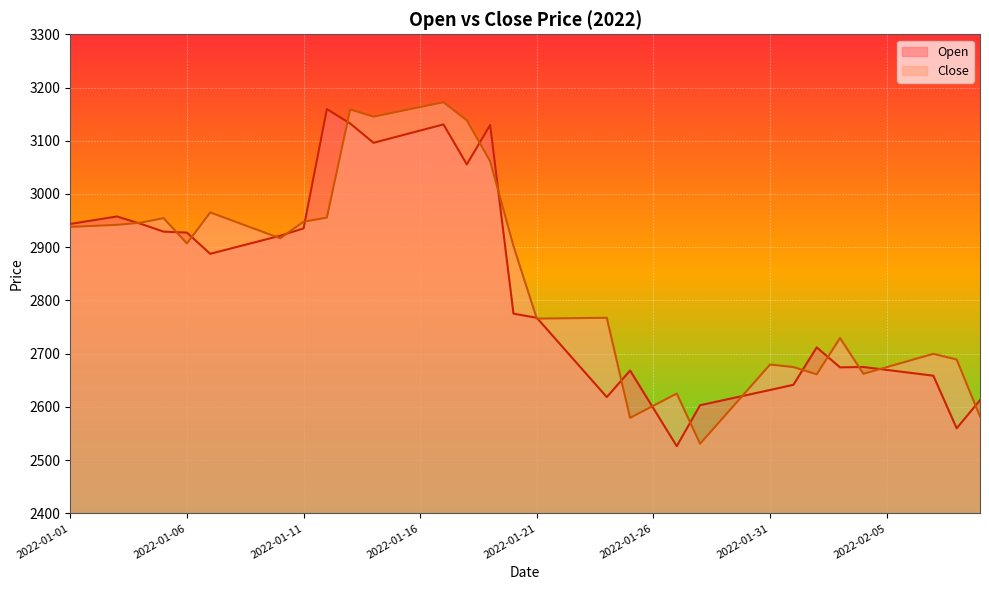

How many lines are shown in the chart?

2